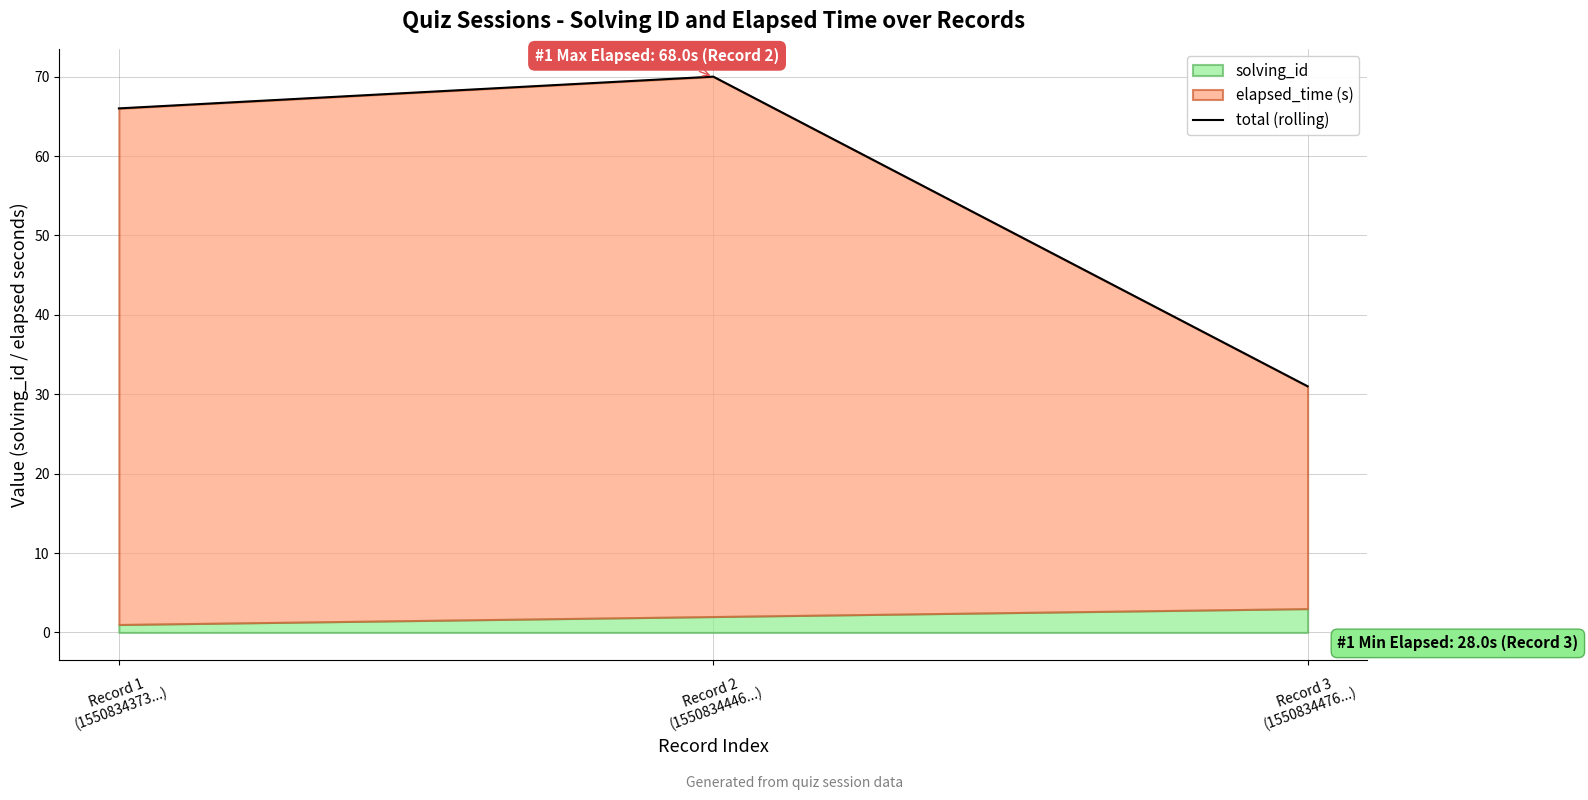

How many values are below 66?

1